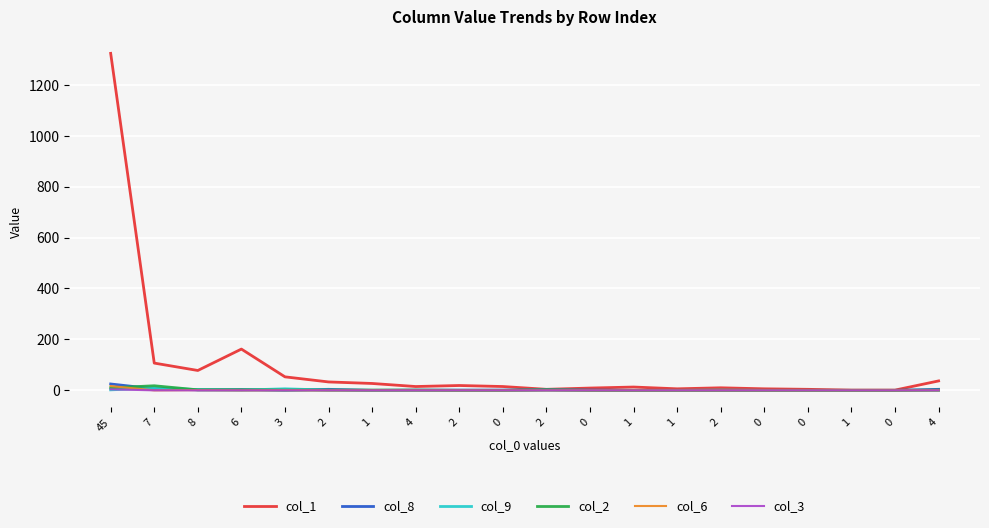

What is the value of the col_1 point at the 8th from the left?

15